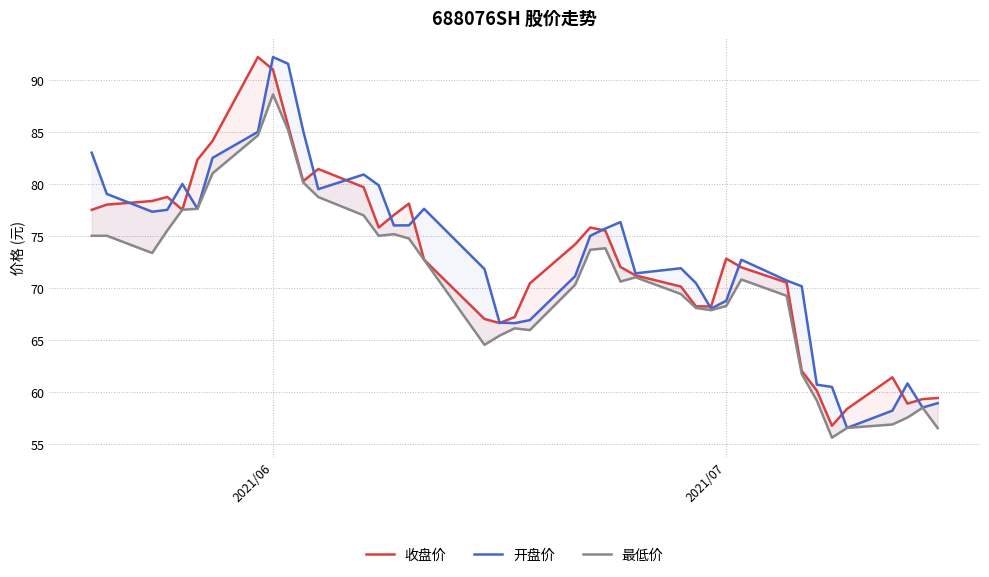

Reading right to left, extract all data points from this chart.

收盘价: 59.4	59.3	58.9	61.4	58.4	56.7	60.1	62.0	70.5	72.0	72.8	68.2	68.2	70.1	71.2	72.0	75.5	75.8	74.2	70.4	67.2	66.6	67.0	72.7	78.1	77.0	75.8	79.7	81.4	80.3	85.6	91.0	92.2	84.1	82.3	77.5	78.7	78.3	78.0	77.5
开盘价: 58.9	58.5	60.8	58.2	56.5	60.5	60.7	70.2	70.7	72.7	68.8	68.0	70.5	71.9	71.4	76.3	75.7	75.0	71.1	66.9	66.6	66.7	71.8	77.6	76.0	76.0	79.9	80.9	79.5	85.1	91.5	92.2	85.0	82.5	77.6	80.0	77.5	77.3	79.0	83.0
最低价: 56.5	58.5	57.5	56.9	56.5	55.6	59.1	61.7	69.2	70.8	68.2	67.8	68.1	69.4	71.0	70.6	73.8	73.7	70.3	65.9	66.1	65.4	64.5	72.7	74.7	75.2	75.0	77.0	78.7	80.1	85.2	88.6	84.7	81.0	77.6	77.5	75.5	73.3	75.0	75.0